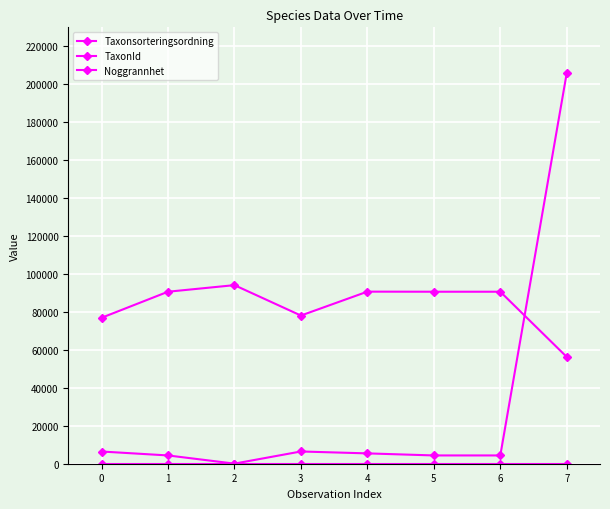

How many data points in TaxonId are less than 5448?

4